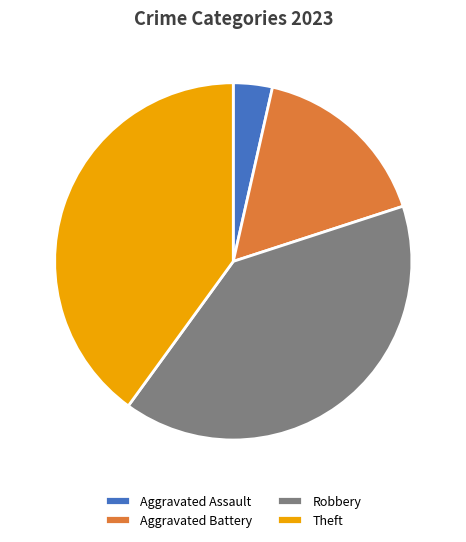

Combined, do Aggravated Battery and Theft account for over 50%?

Yes